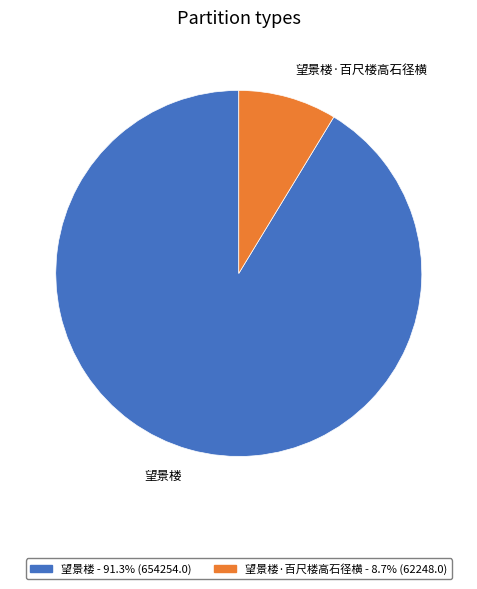

How many slices are in this pie chart?

2